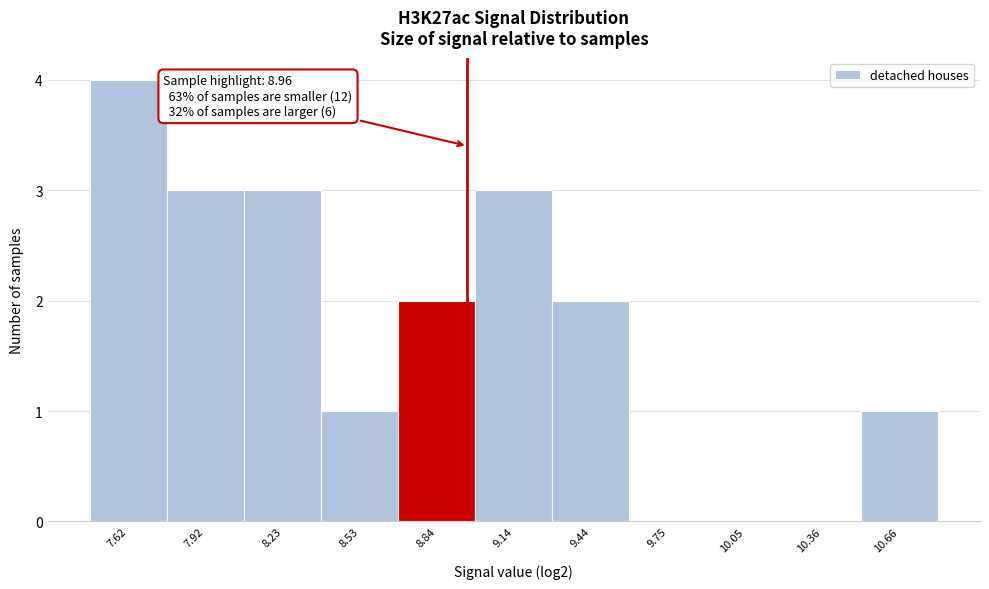

Over which range of the x-axis is the bar tallest?

7.45 to 7.75